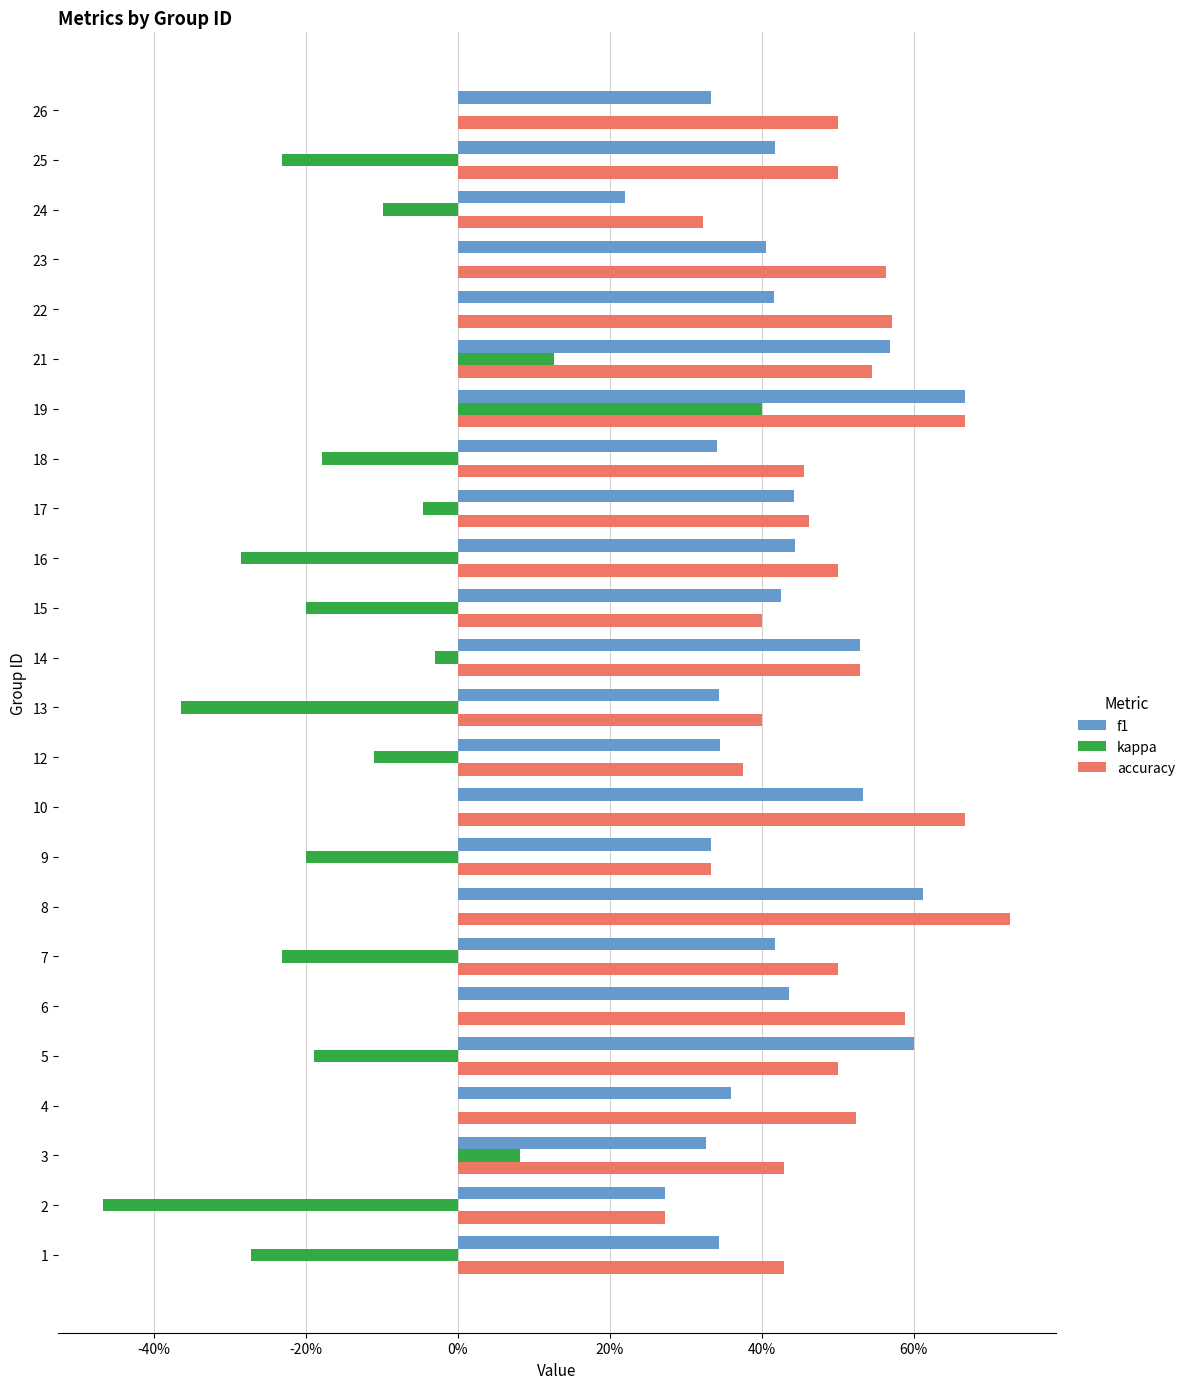

List the series in order of their peak value, lowest first.

kappa, f1, accuracy